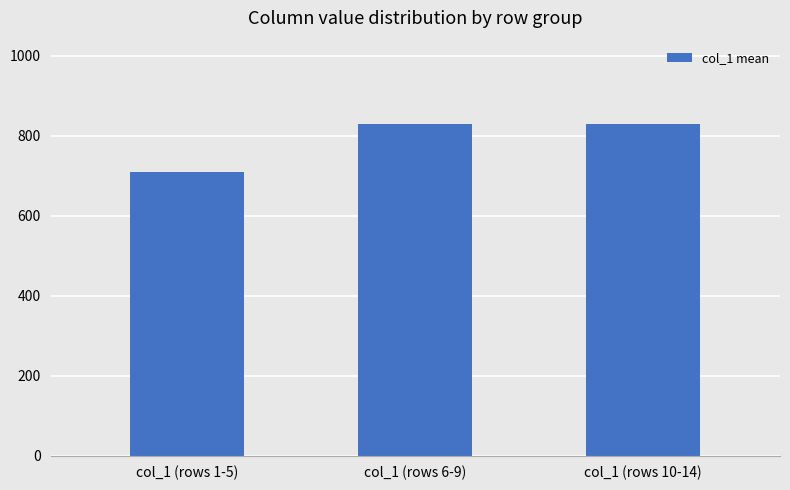

Reading left to right, extract all data points from this chart.

col_1 (rows 1-5)=710.0	col_1 (rows 6-9)=830.0	col_1 (rows 10-14)=830.0